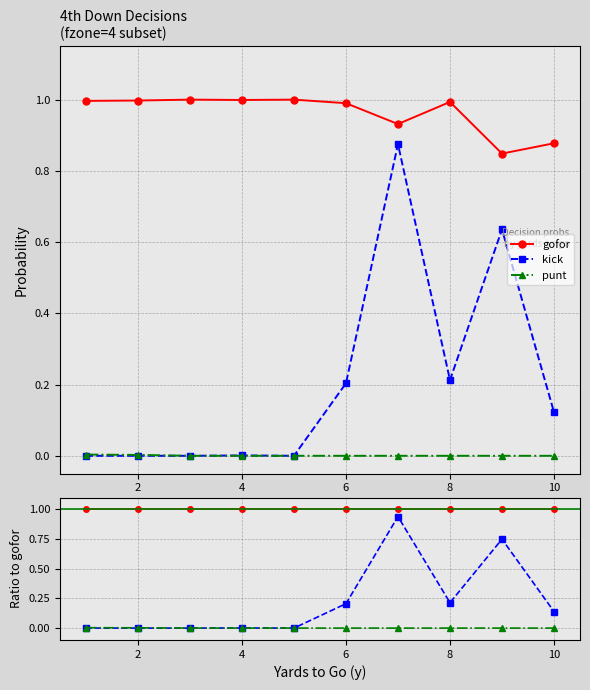

Is it true that kick equals 0.0 at 4?

False